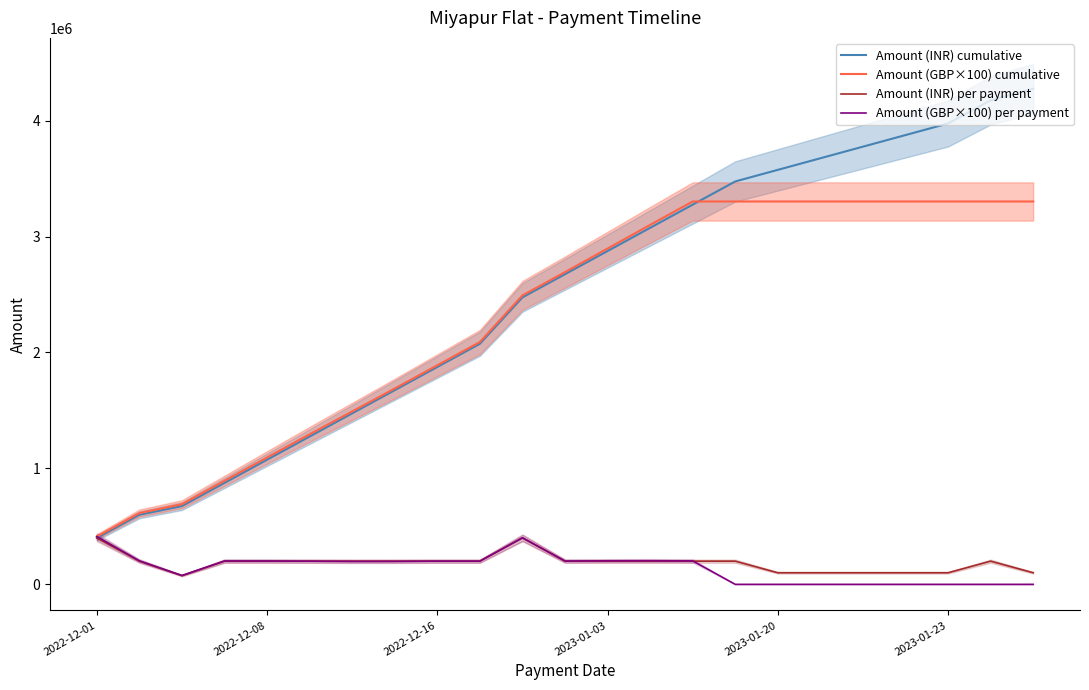

At which category is the sum across all series the highest?

21